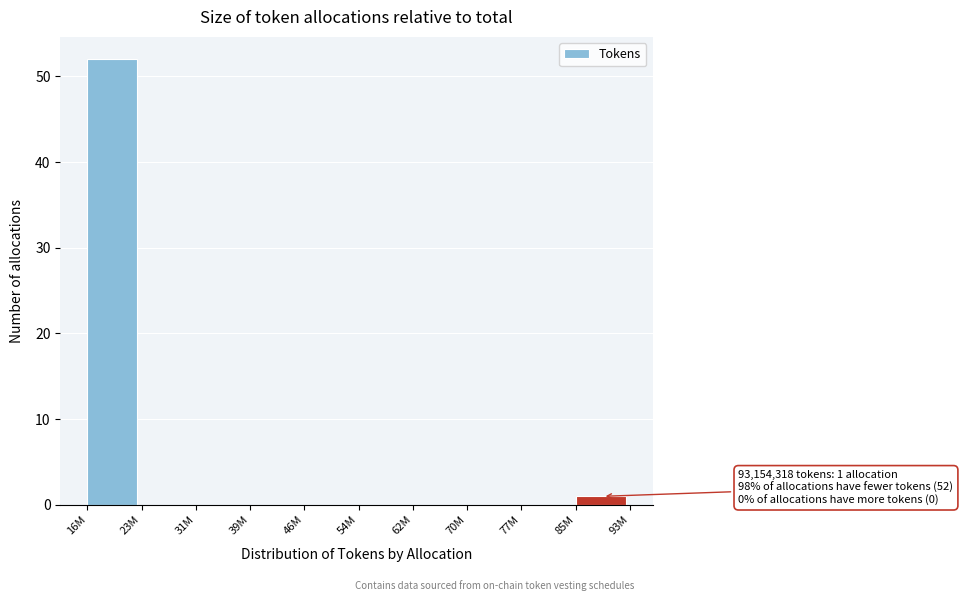

Reading left to right, extract all data points from this chart.

16M=52	23M=0	31M=0	39M=0	46M=0	54M=0	62M=0	70M=0	77M=0	85M=1